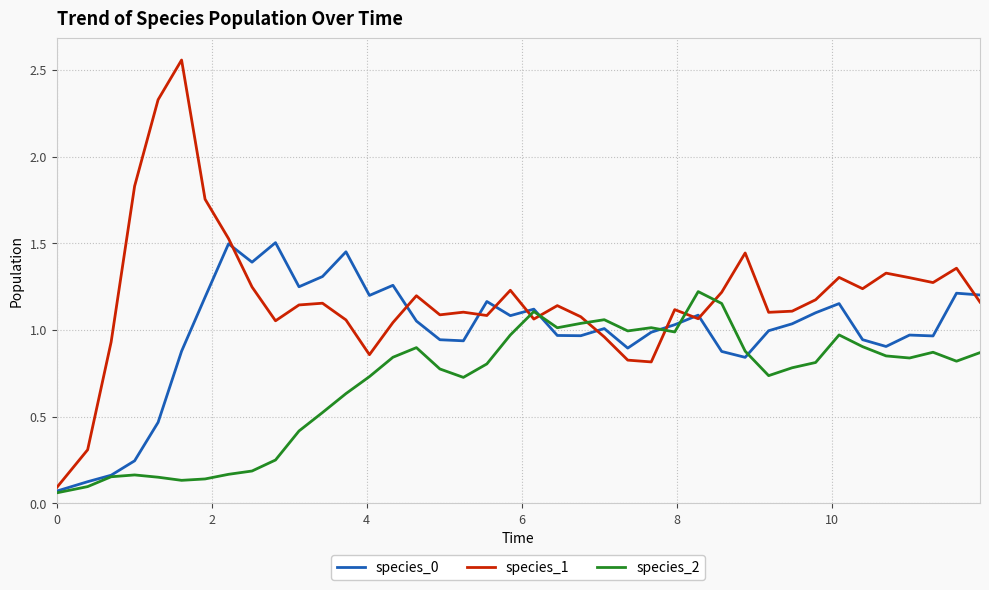

Which series ends up on top after the final intersection of species_2 and species_0?

species_0